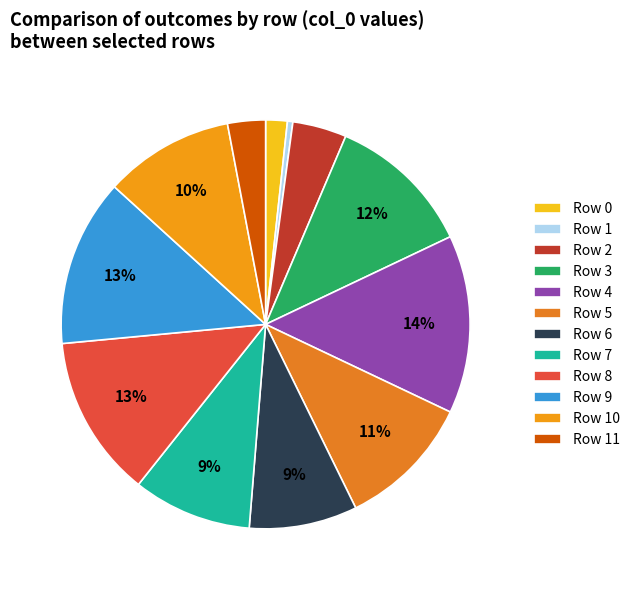

Which category has the biggest portion of the pie?

Row 4